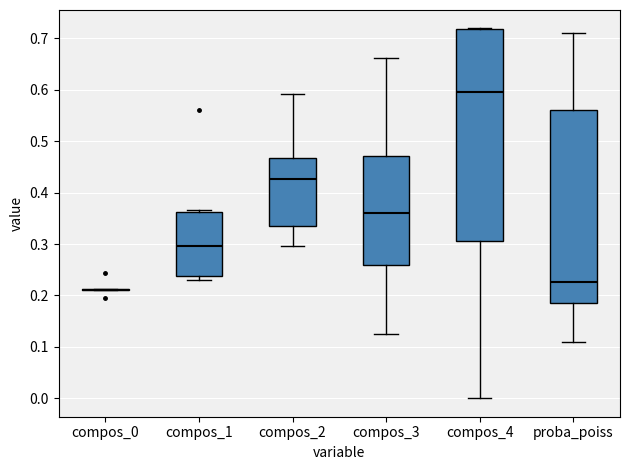

Reading left to right, read every box against the y-axis: the position of its median line, the range the box covers, and the ends of its whiskers. The values are not printed on the chart, so give them approximately, as read against the axis.

compos_0: box collapsed to a line at 0.21, whiskers 0.21 to 0.21
compos_1: median 0.30, box 0.24 to 0.36, whiskers 0.23 to 0.37
compos_2: median 0.43, box 0.33 to 0.47, whiskers 0.30 to 0.59
compos_3: median 0.36, box 0.26 to 0.47, whiskers 0.13 to 0.66
compos_4: median 0.60, box 0.31 to 0.72, whiskers 0.00 to 0.72
proba_poiss: median 0.23, box 0.19 to 0.56, whiskers 0.11 to 0.71